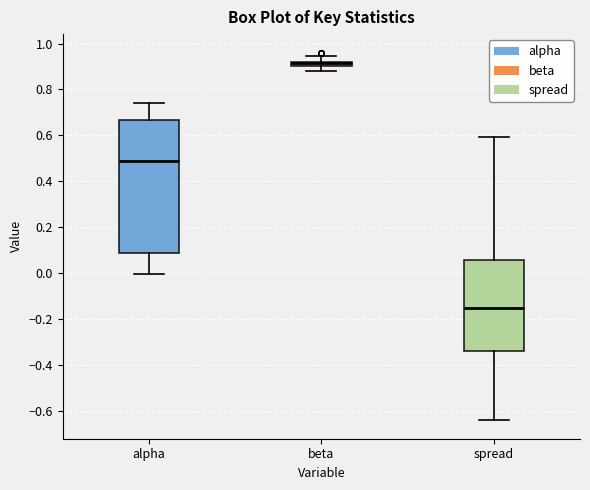

Comparing the boxes themselves (not the whiskers), which one is the tallest?

alpha